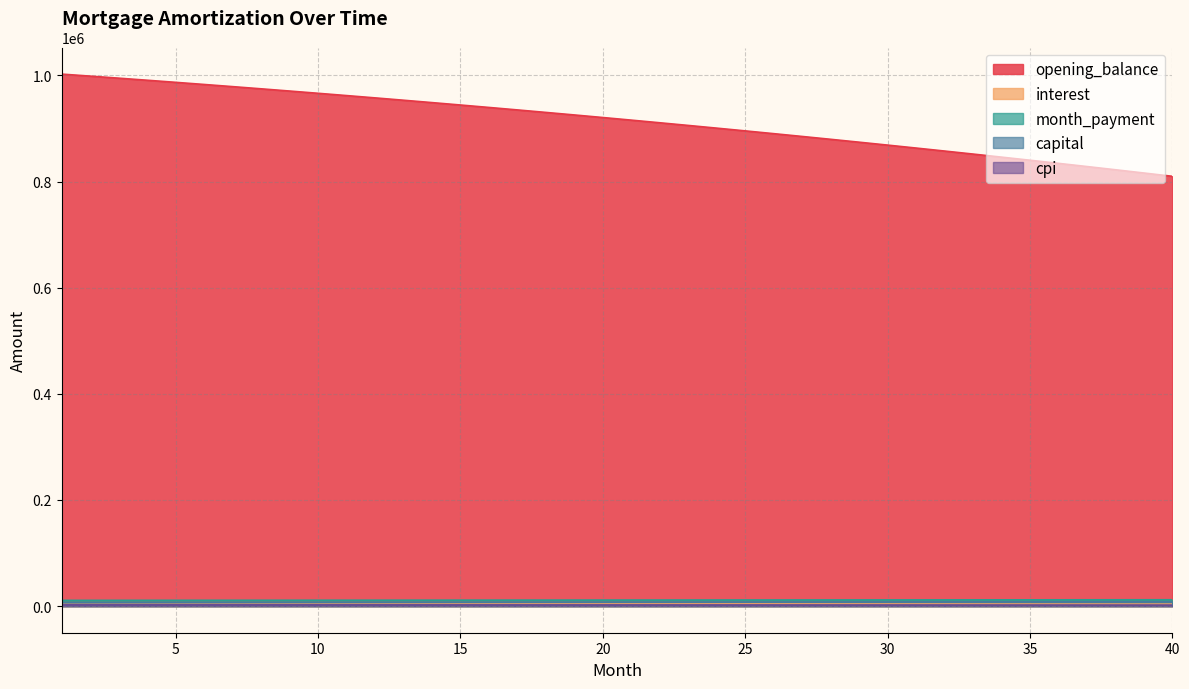

What is the total value across all series at 35?

865985.5